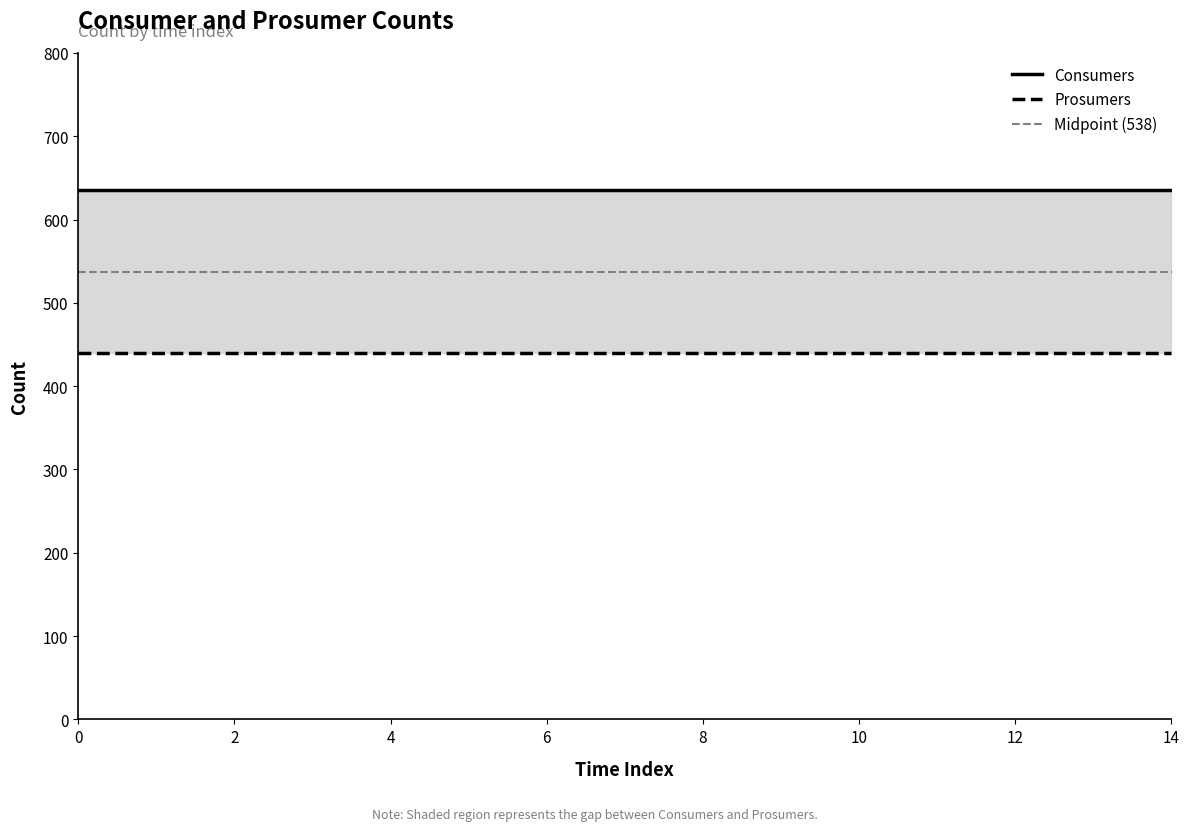

Count the number of categories in the chart.

15